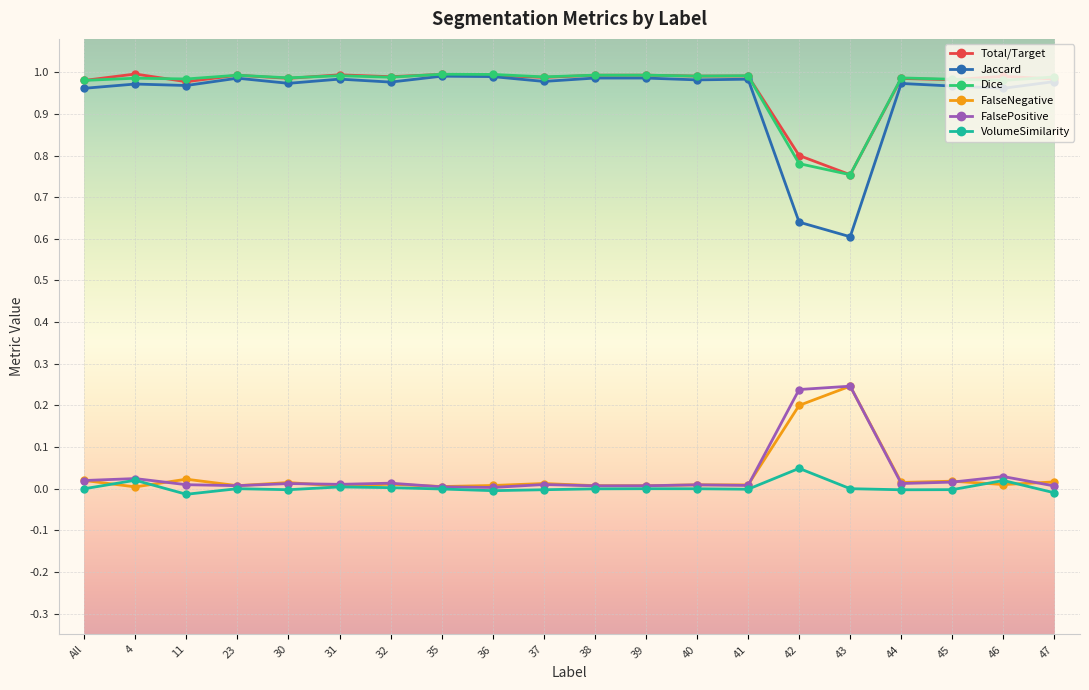

Which series has the widest spread of values?

Jaccard